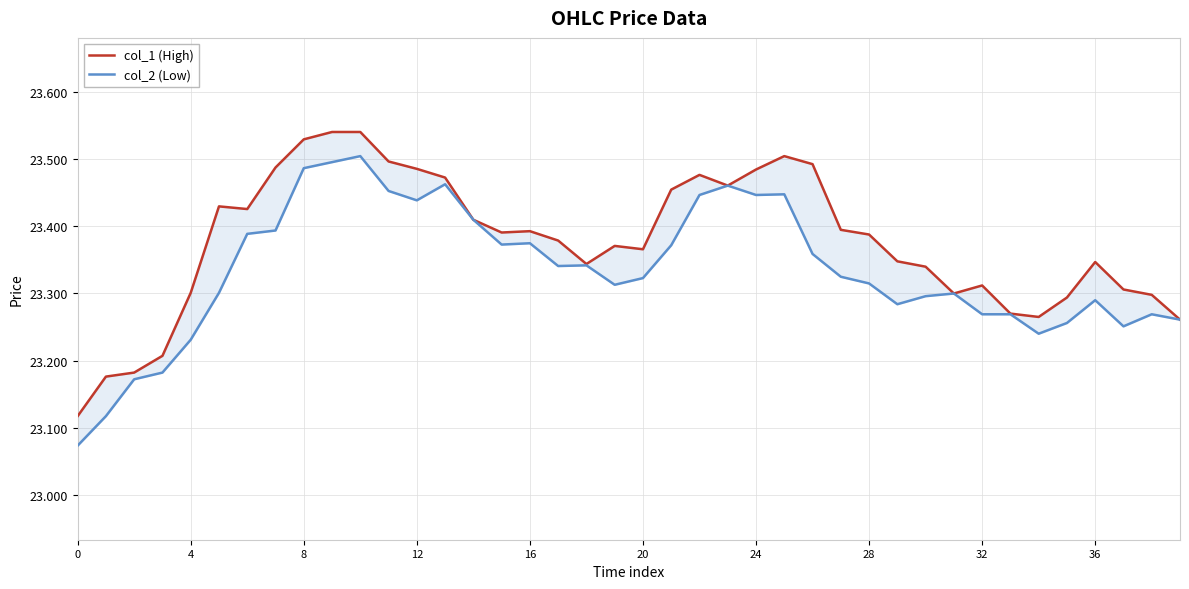

True or false: col_2 (Low) and col_1 (High) intersect in this chart.

False